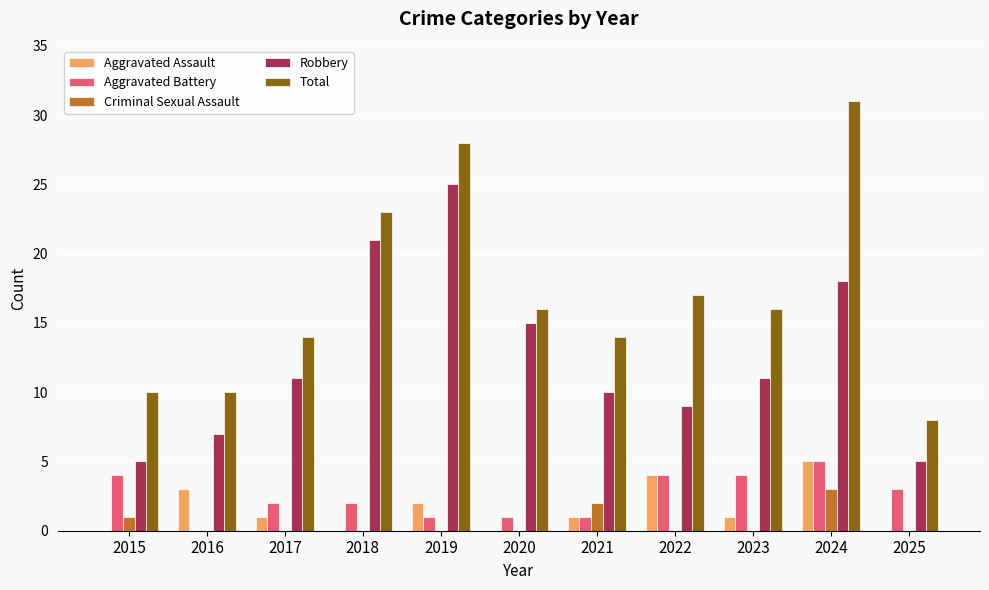

Read the Total value at 2025.

8